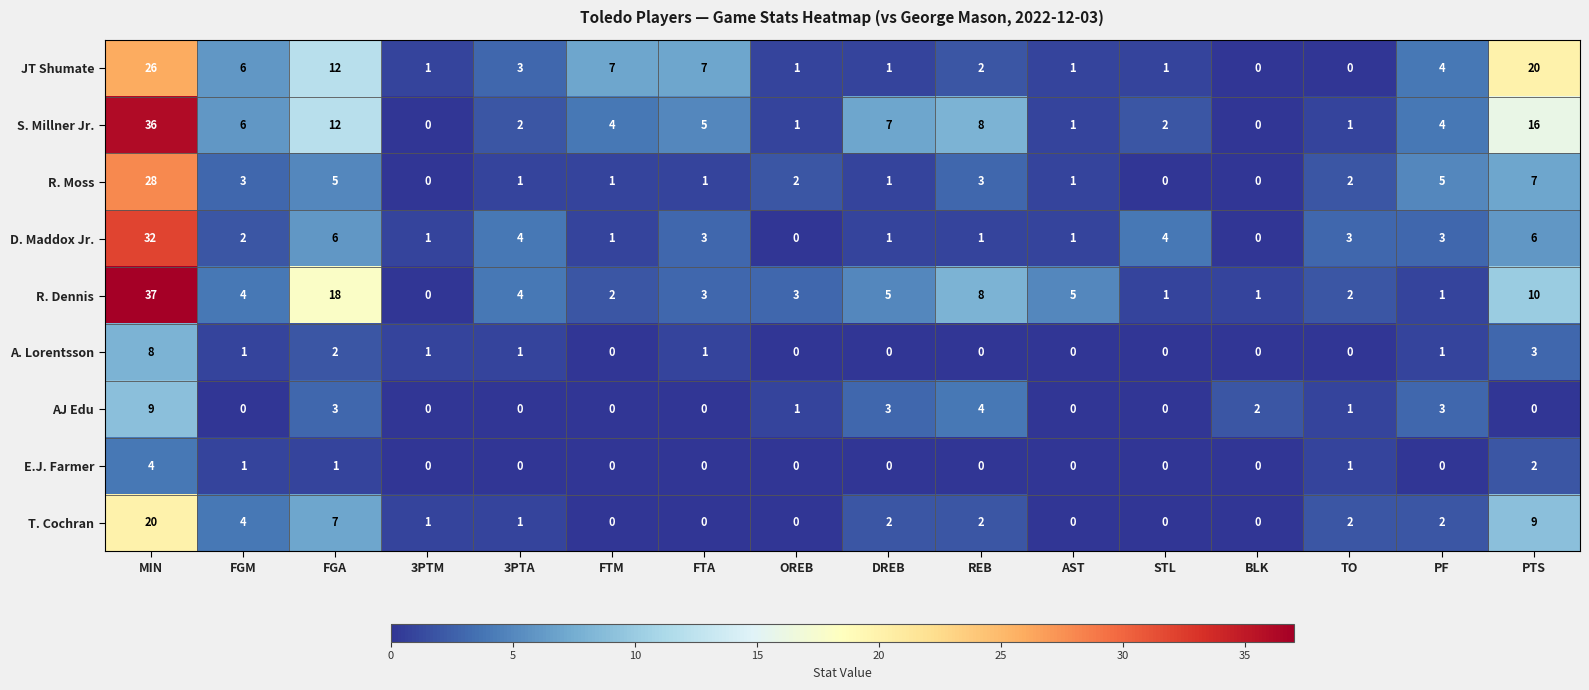

What is the highest value of the AJ Edu series?

9